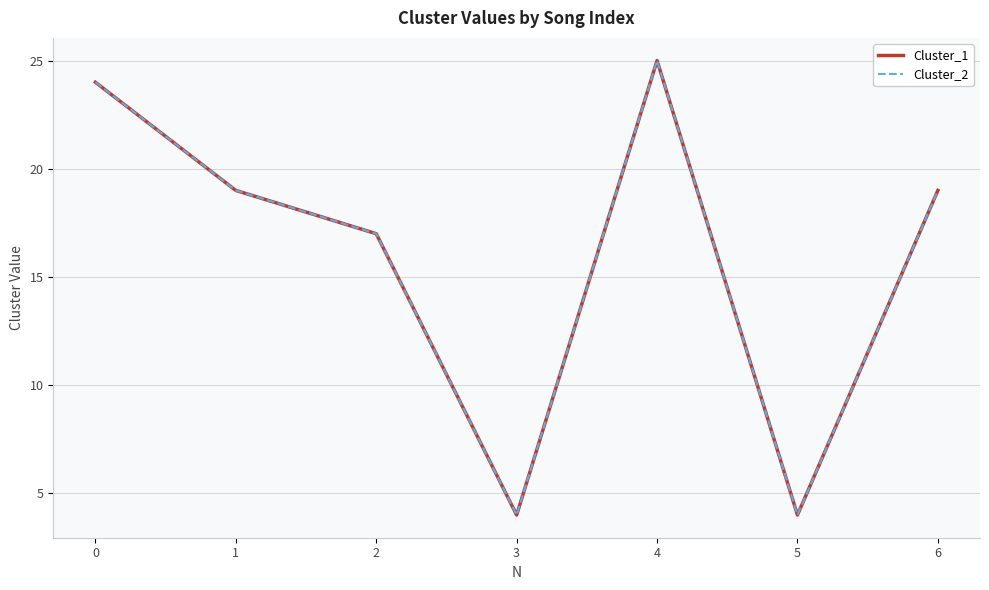

How many values in the Cluster_2 series exceed 19?

2